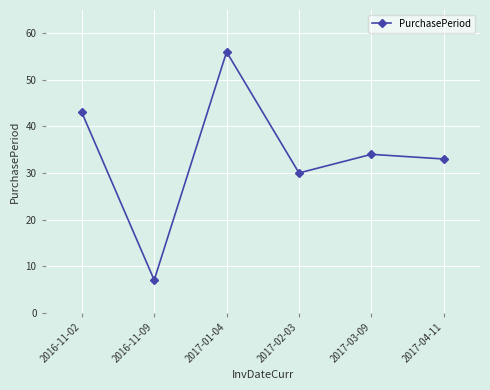

Where does the data first go above 34?

2016-11-02